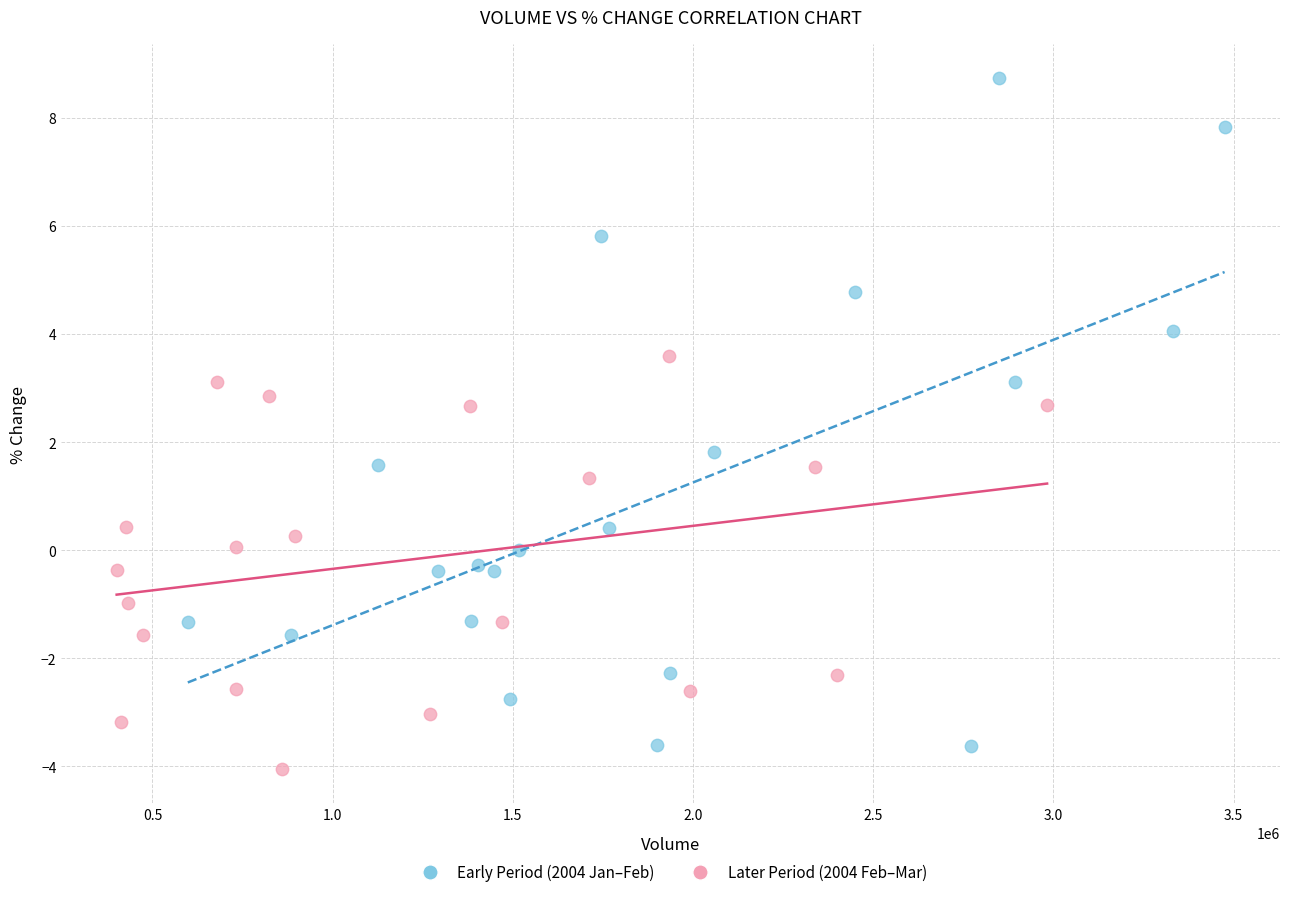

Which series reaches the maximum Y coordinate?

Early Period (2004 Jan–Feb)